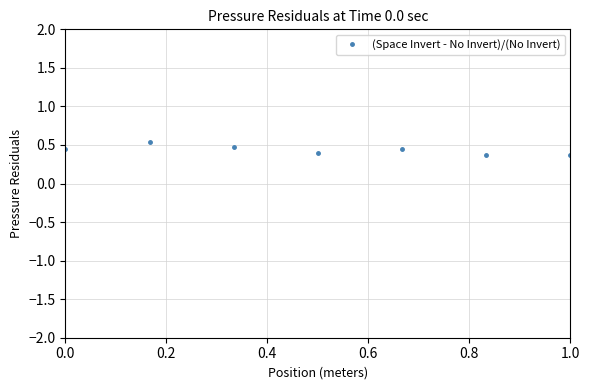

What is the sum of all values?

3.0